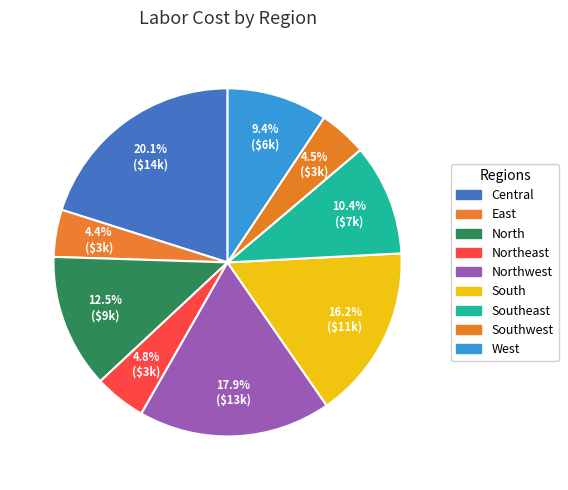

Count the number of slices in the pie.

9